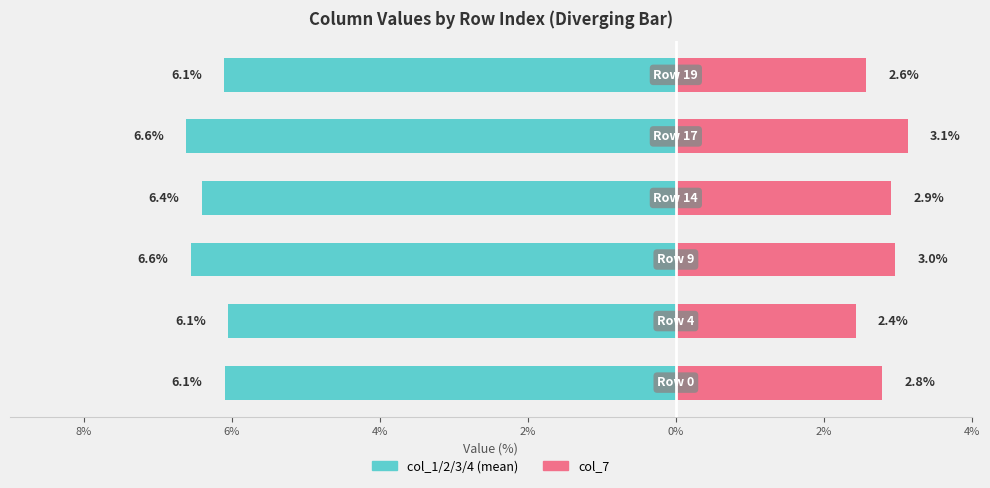

What are all the series names shown in the legend?

col_1/2/3/4 (mean), col_7